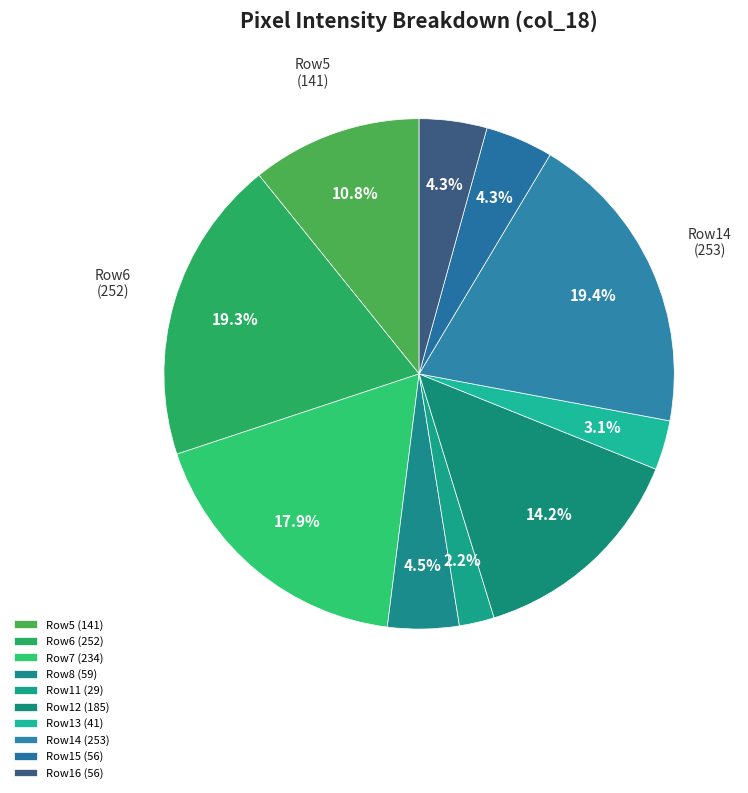

How many slices are in this pie chart?

10